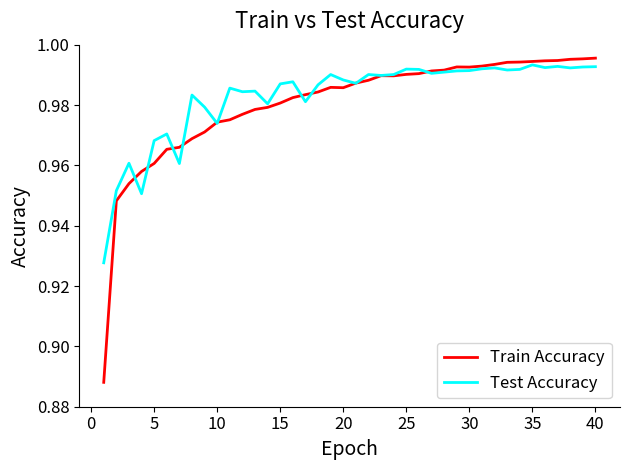

Which series has the widest spread of values?

Train Accuracy